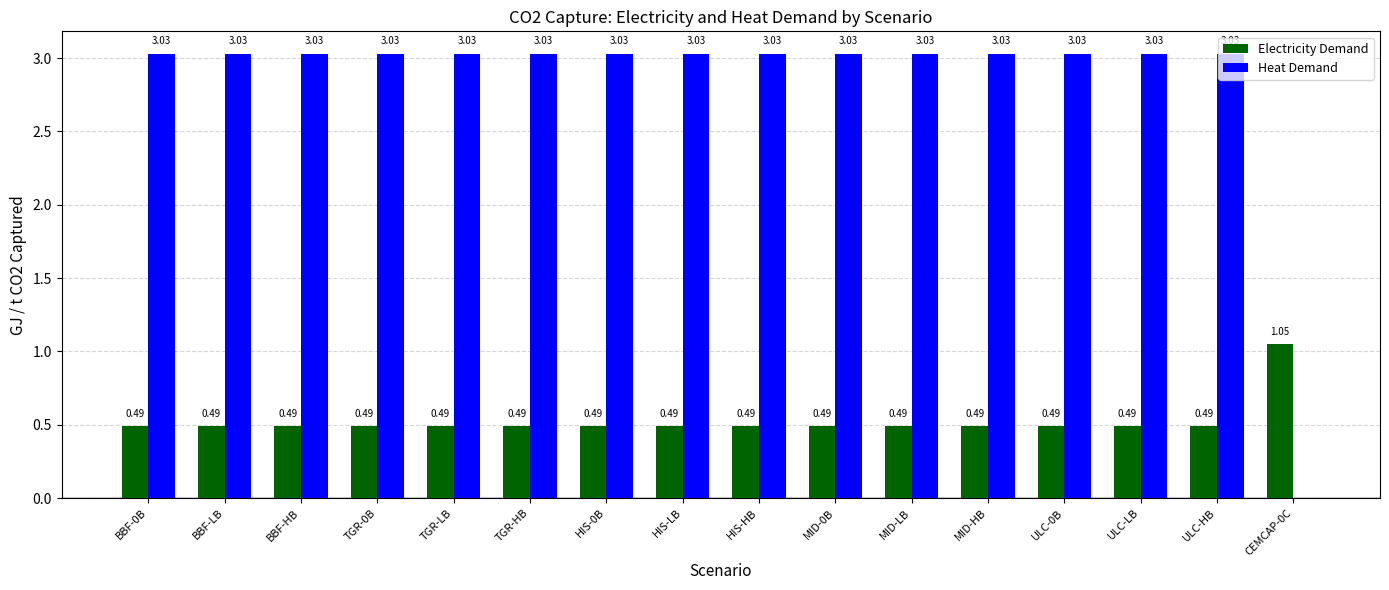

How many groups of bars are there?

16